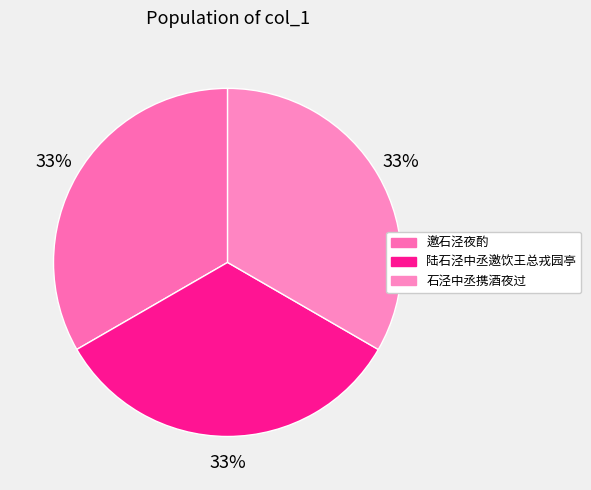

Which slice is the smallest?

陆石泾中丞邀饮王总戎园亭